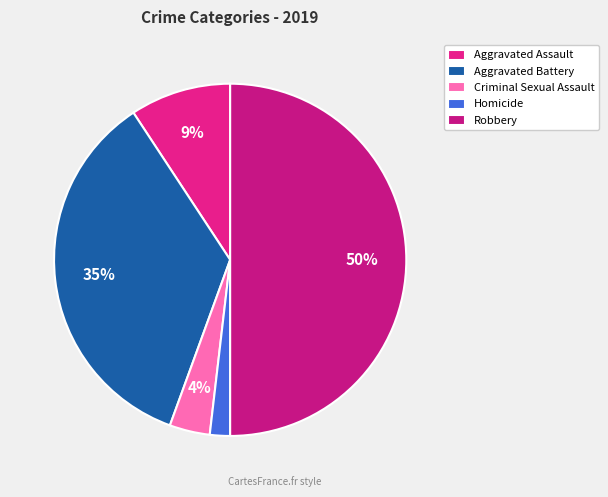

To the nearest percent, what portion does Aggravated Assault represent?

9%